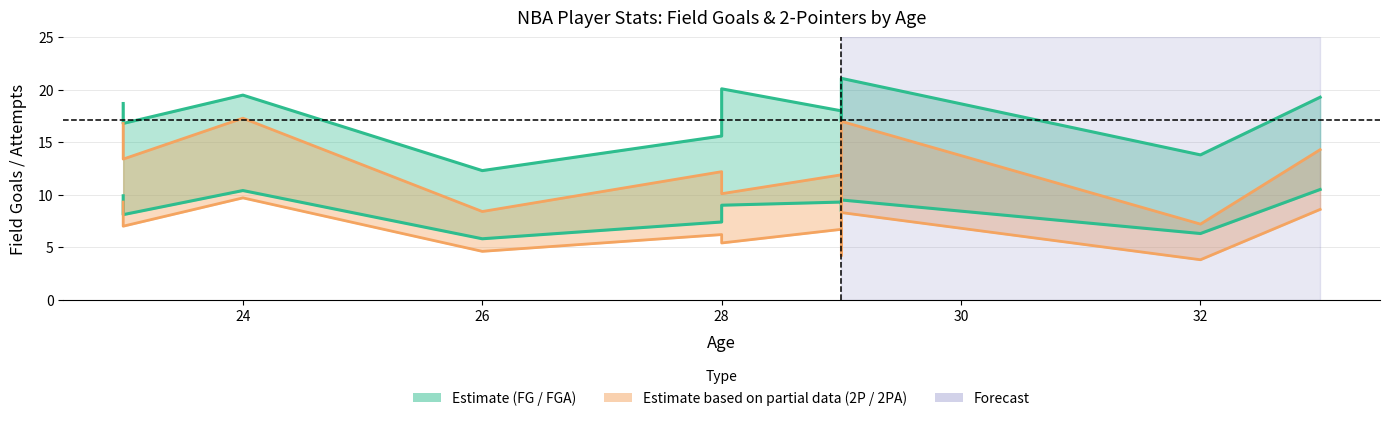

At how many categories does at least one series exceed 4?

12